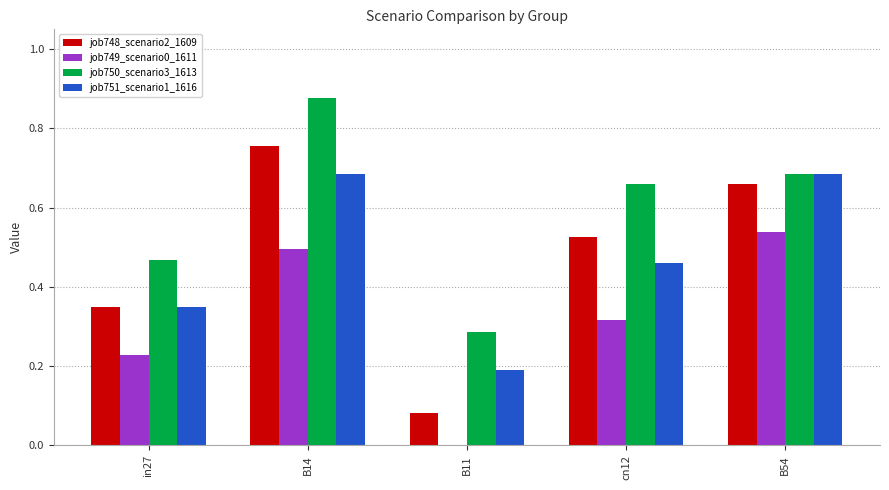

What is the total value across all series at in27?

1.4